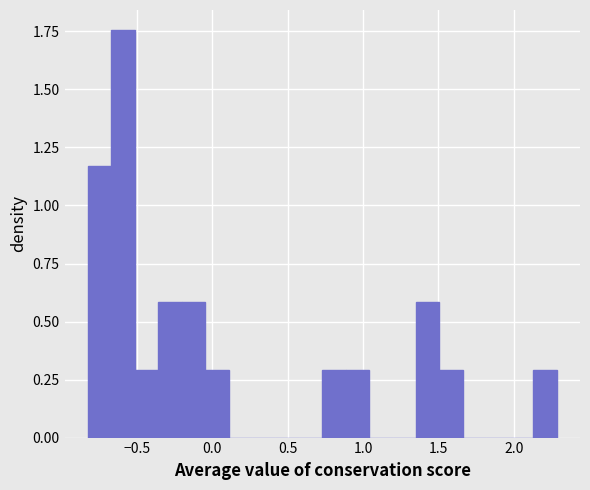

Around what value on the x-axis is the tallest bar? Give the approximate position of its centre, as read against the axis.

-0.60